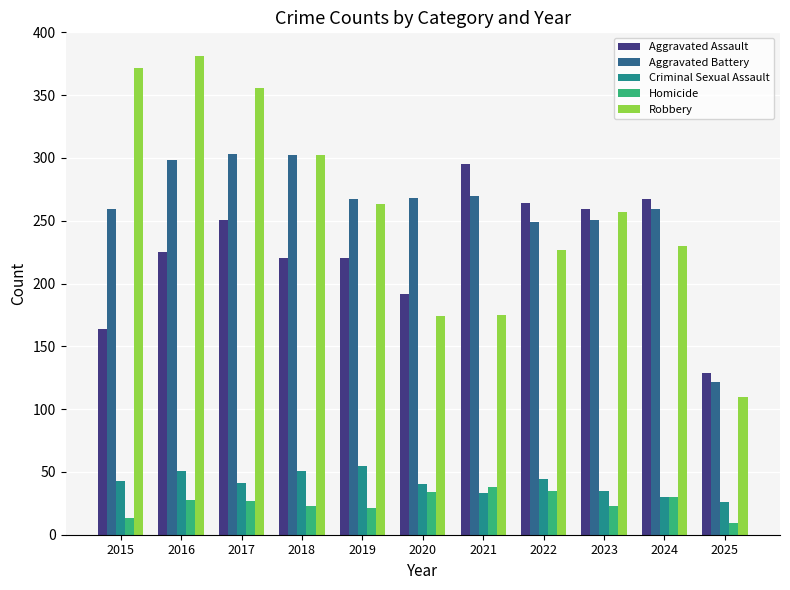

The value of Aggravated Battery at 2021 is 270. True or false?

True